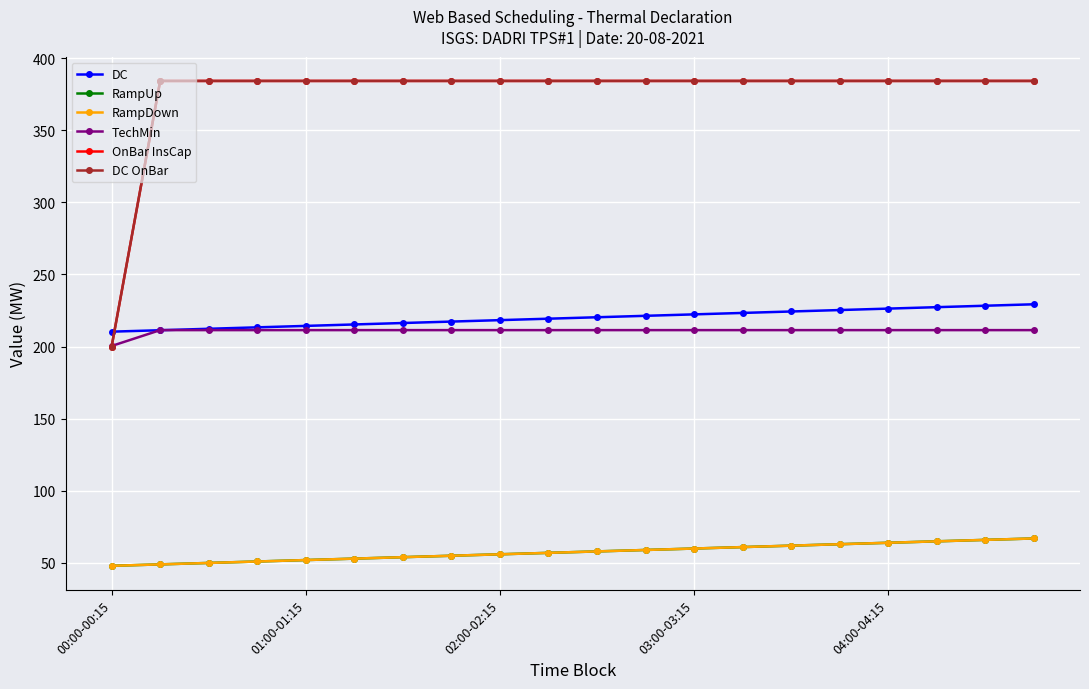

Is this an area chart (filled region under the line)?

No